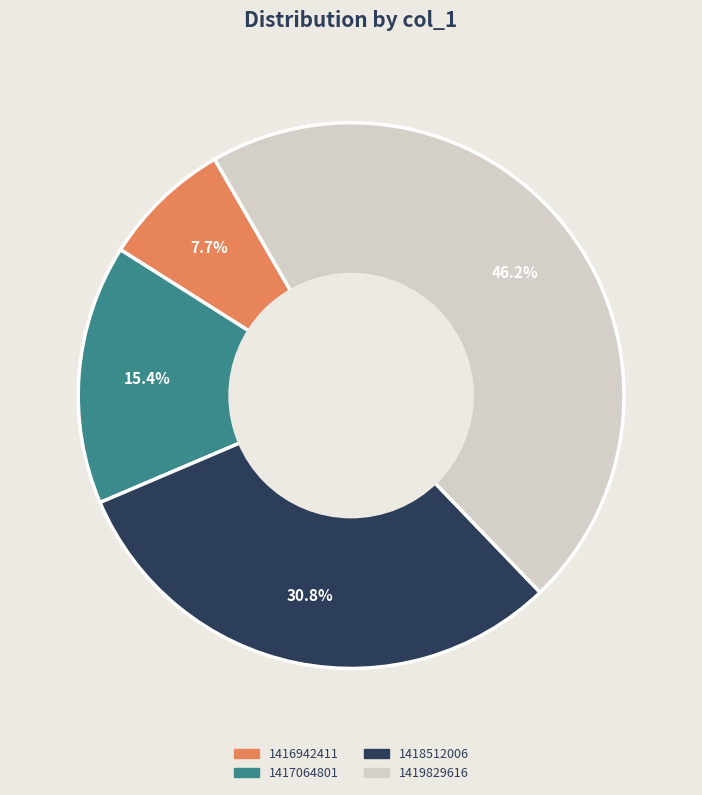

Combined, what portion of the pie is 1418512006 and 1416942411?

38.5%